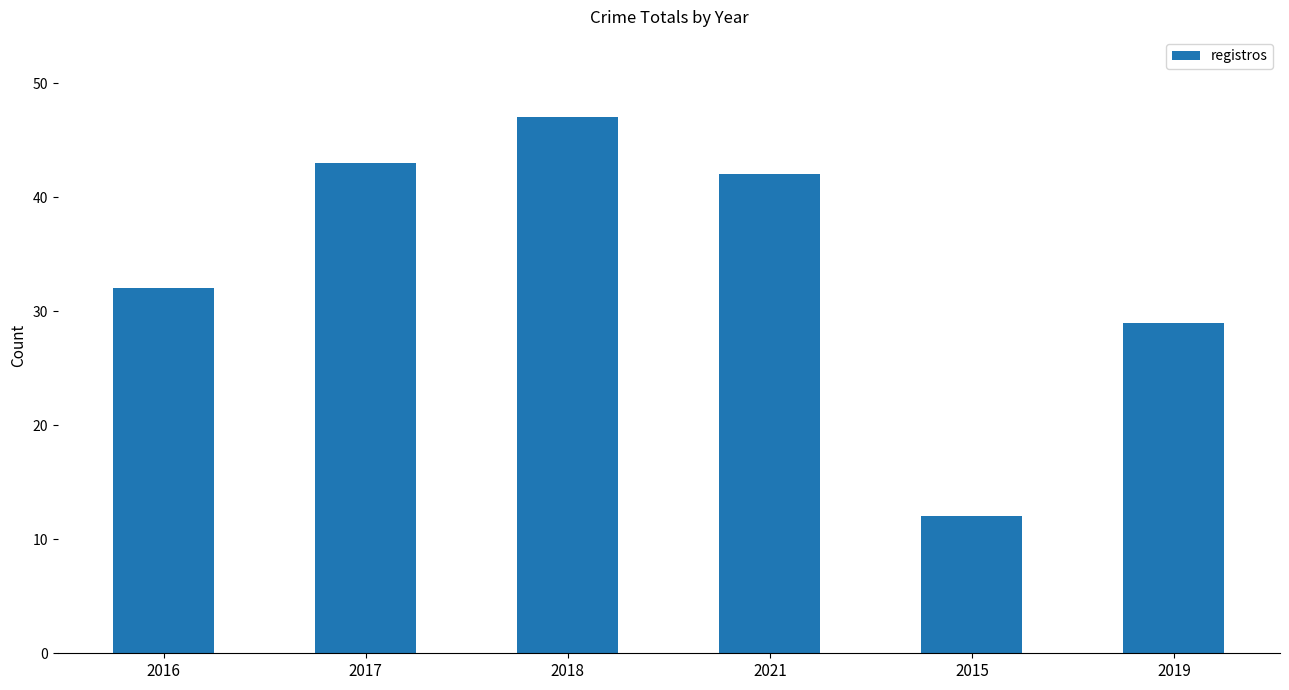

The value at 2015 is 12. True or false?

True